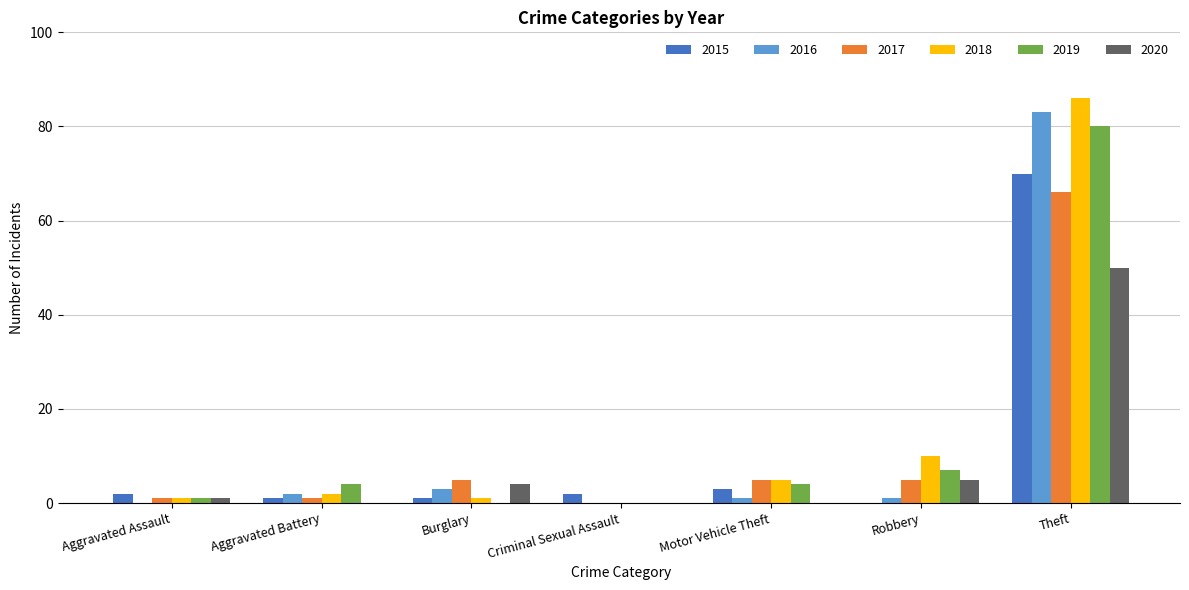

What is the total value across all series at Robbery?

28